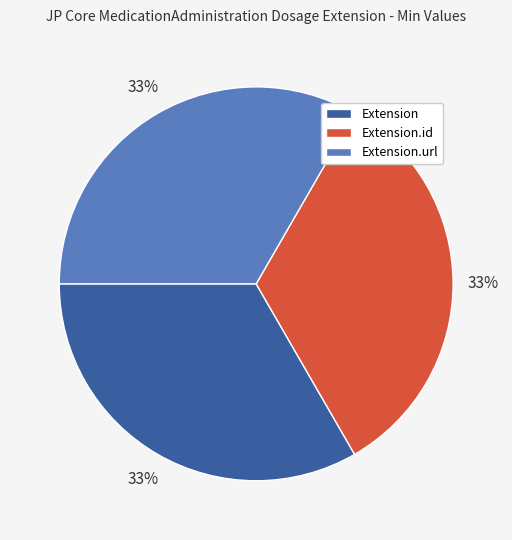

To the nearest percent, what is the combined percentage of Extension.id and Extension.url?

67%